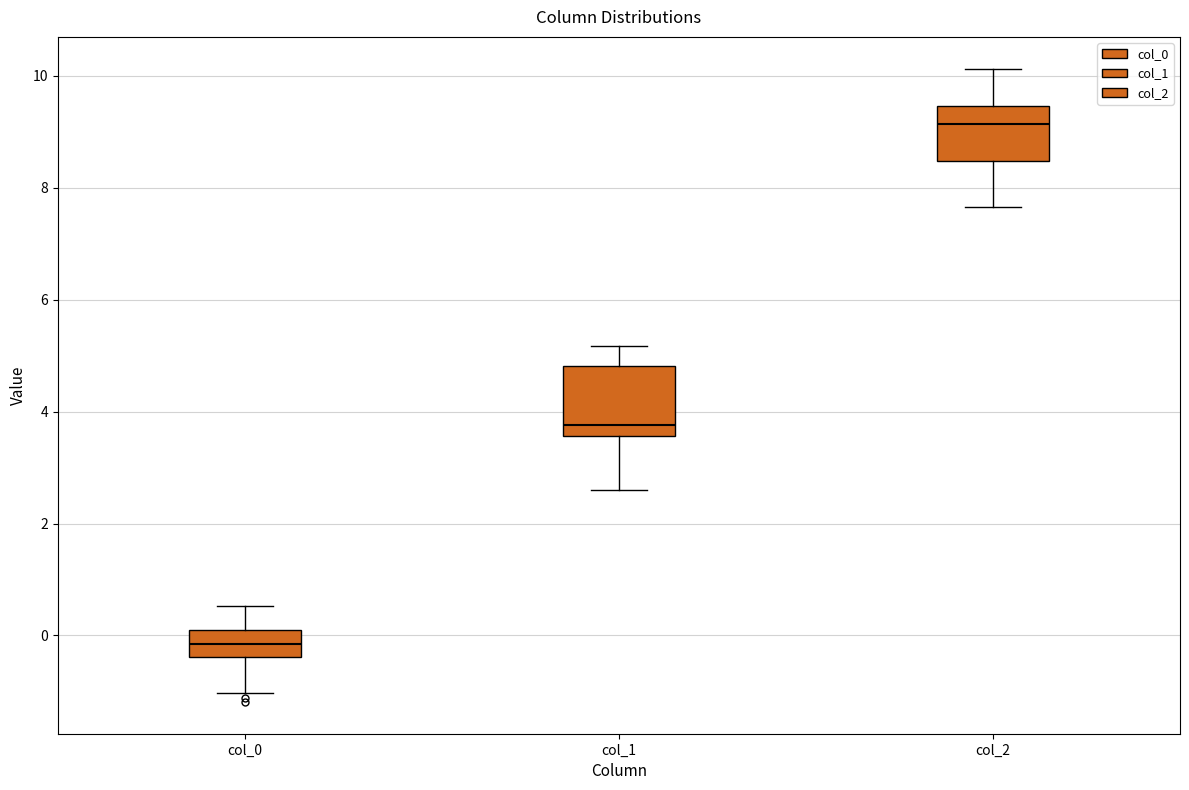

Reading left to right, transcribe this box plot: for each box, give where its median line is, the range the box spans, and where its two whiskers end, as read against the y-axis. The values are not printed on the chart, so give them approximately, as read against the axis.

col_0: median -0.2, box -0.4 to 0.2, whiskers -1.0 to 0.6
col_1: median 3.8, box 3.6 to 4.8, whiskers 2.6 to 5.2
col_2: median 9.2, box 8.4 to 9.4, whiskers 7.6 to 10.2